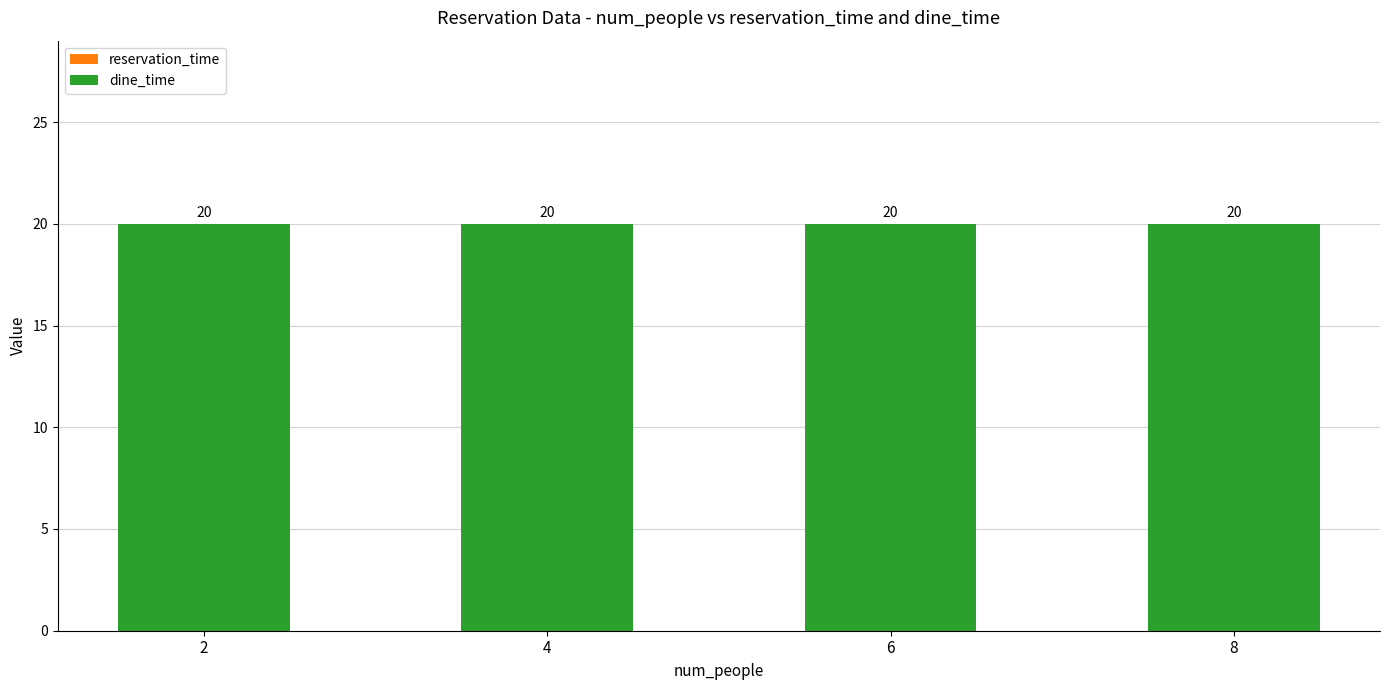

At how many categories does at least one series exceed 4?

4